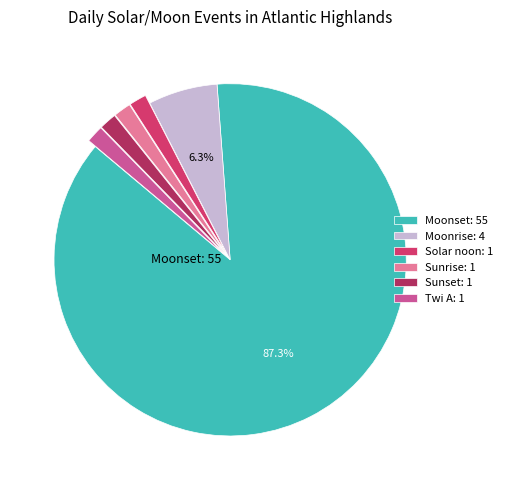

Does Moonset represent more than half of the total?

Yes